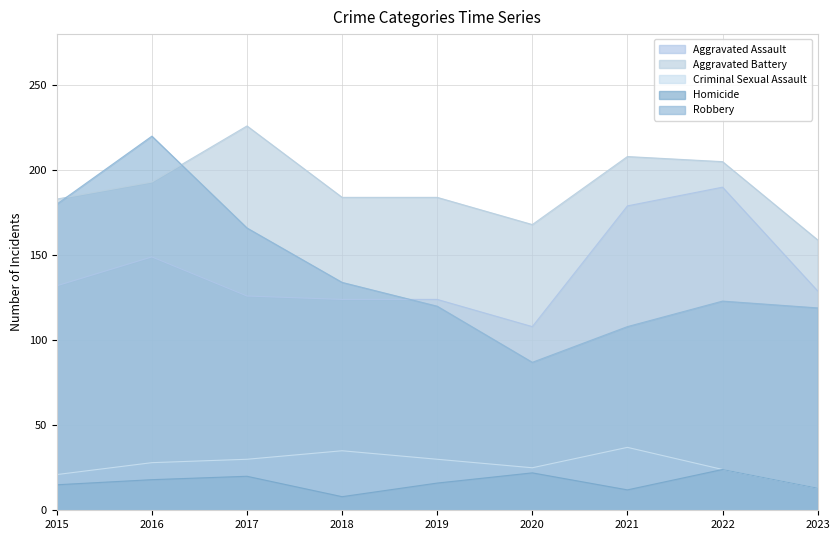

True or false: Homicide and Criminal Sexual Assault intersect in this chart.

False